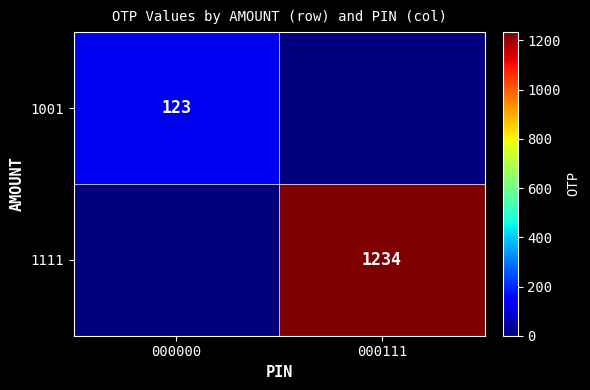

True or false: 1111 has a value of 2194 at 000111.

False